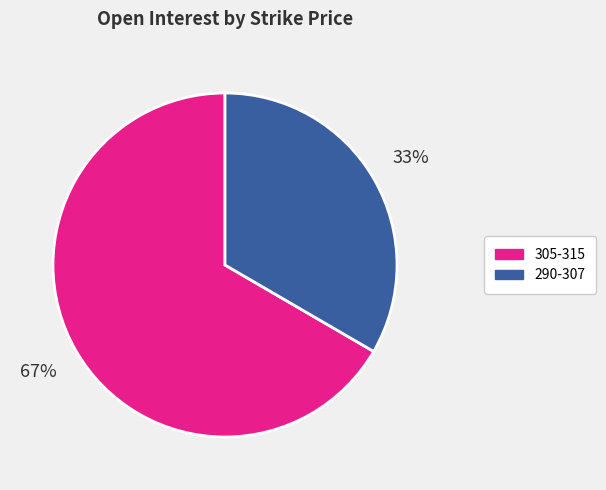

Does any single category account for the majority?

Yes